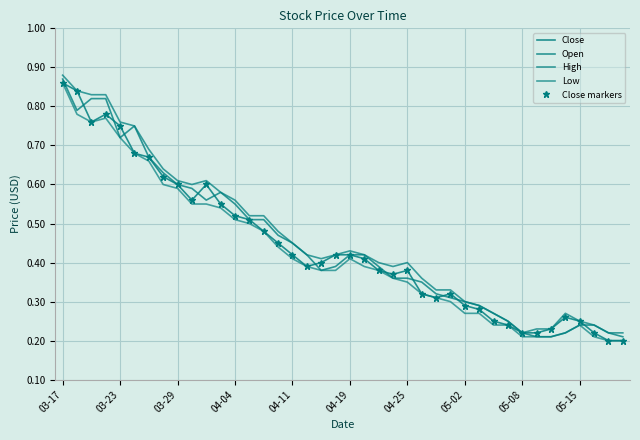

True or false: Low and High cross at least once.

False